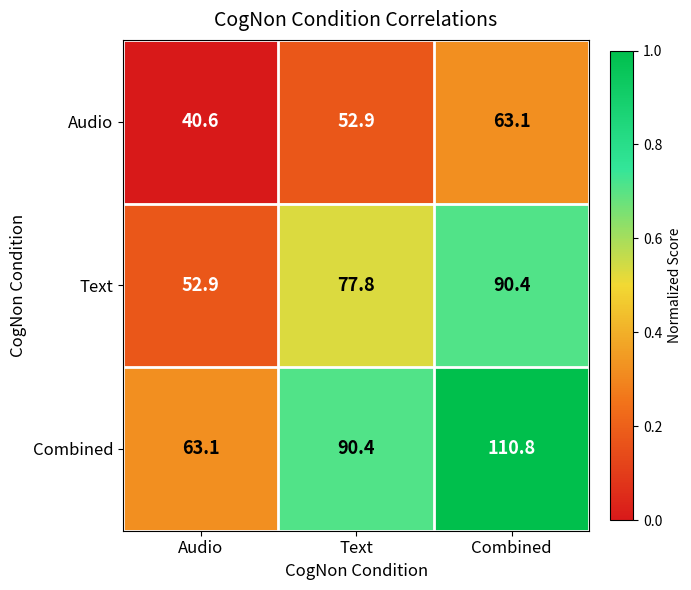

Reading right to left, list all the values displayed in this chart.

Audio: Combined=63.1	Text=52.9	Audio=40.6
Text: Combined=90.4	Text=77.8	Audio=52.9
Combined: Combined=110.8	Text=90.4	Audio=63.1